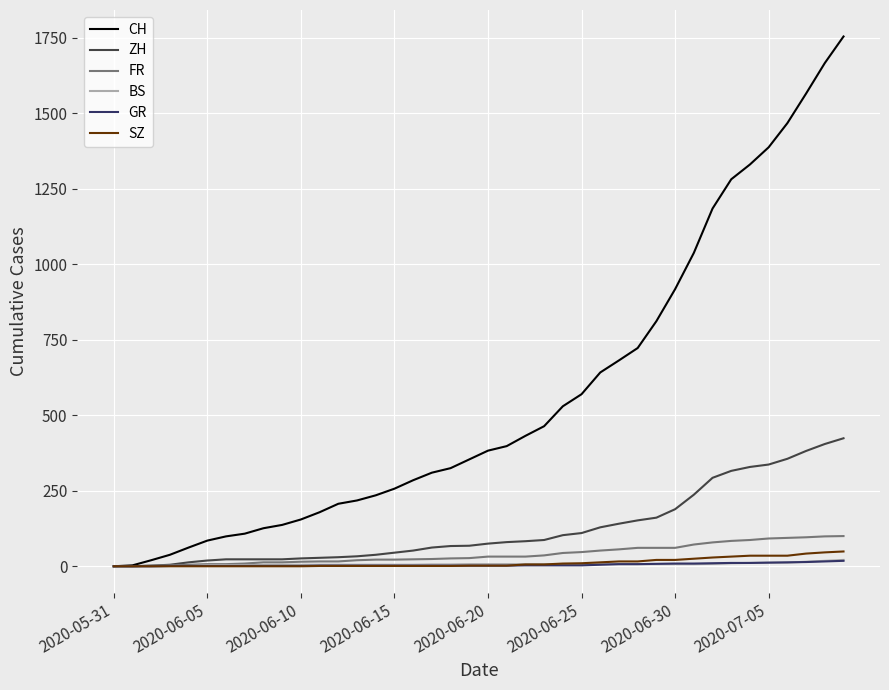

Which series has the largest range (max minus min)?

CH